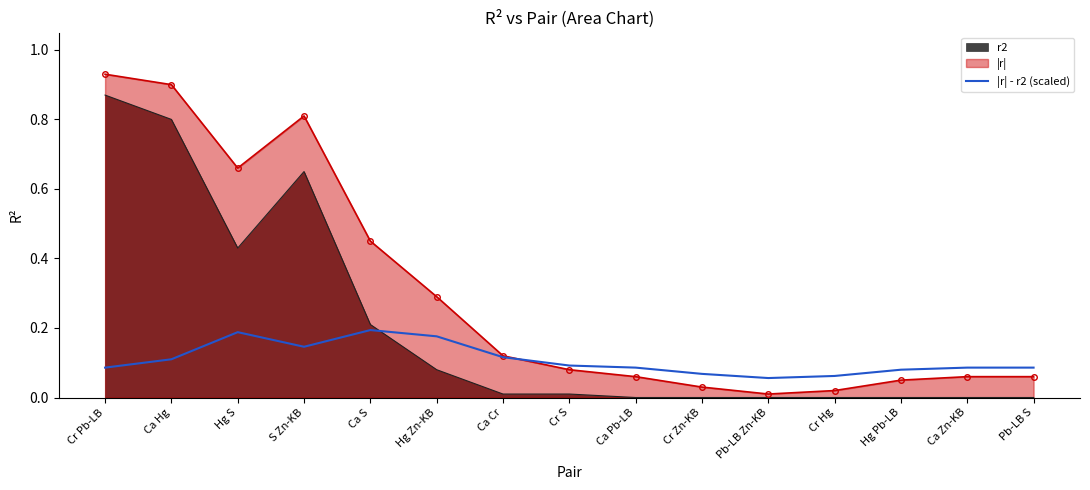

The value of r2 at Pb-LB S is 0.0. True or false?

True